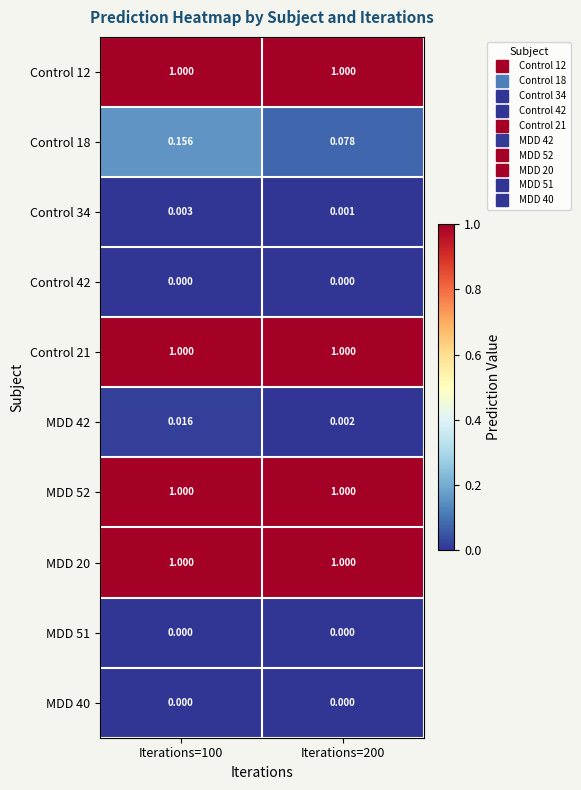

Is the value of Control 34 at Iterations=200 greater than the value of Control 21 at Iterations=200?

No